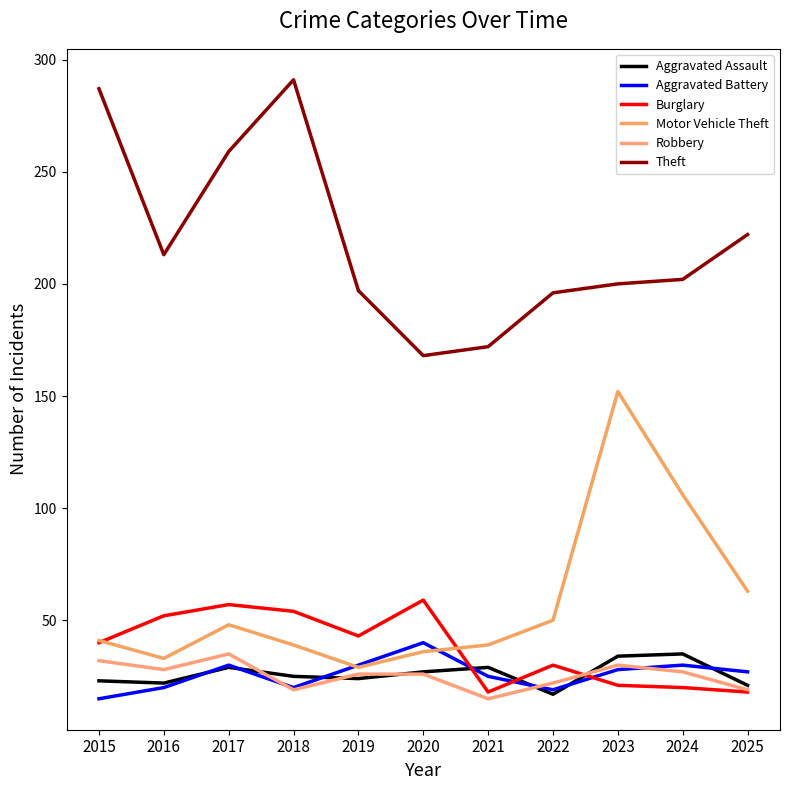

Read the Theft value at 2021.

172